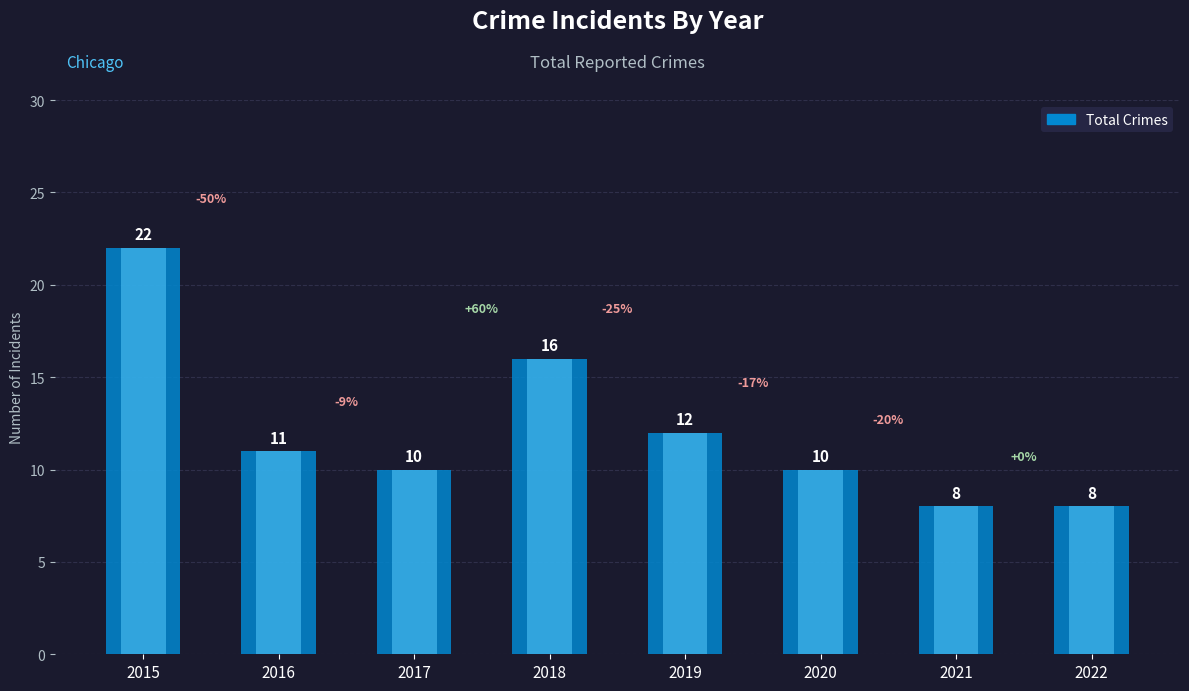

Is it true that the value at 2017 is 10?

True